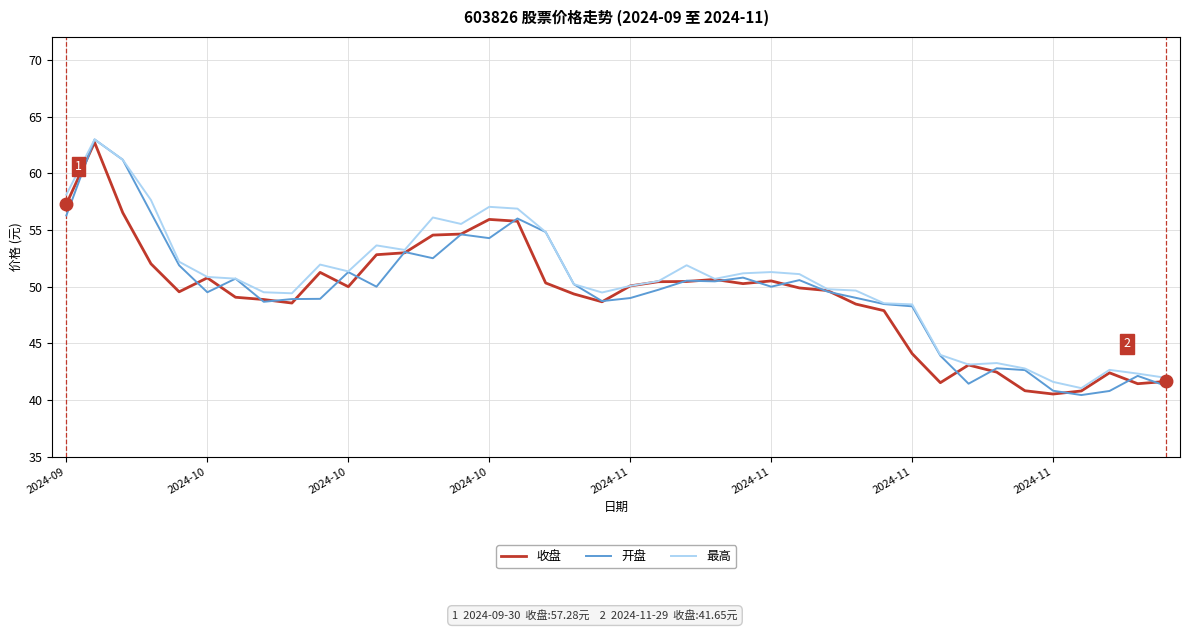

What is the highest value of the 开盘 series?

63.0